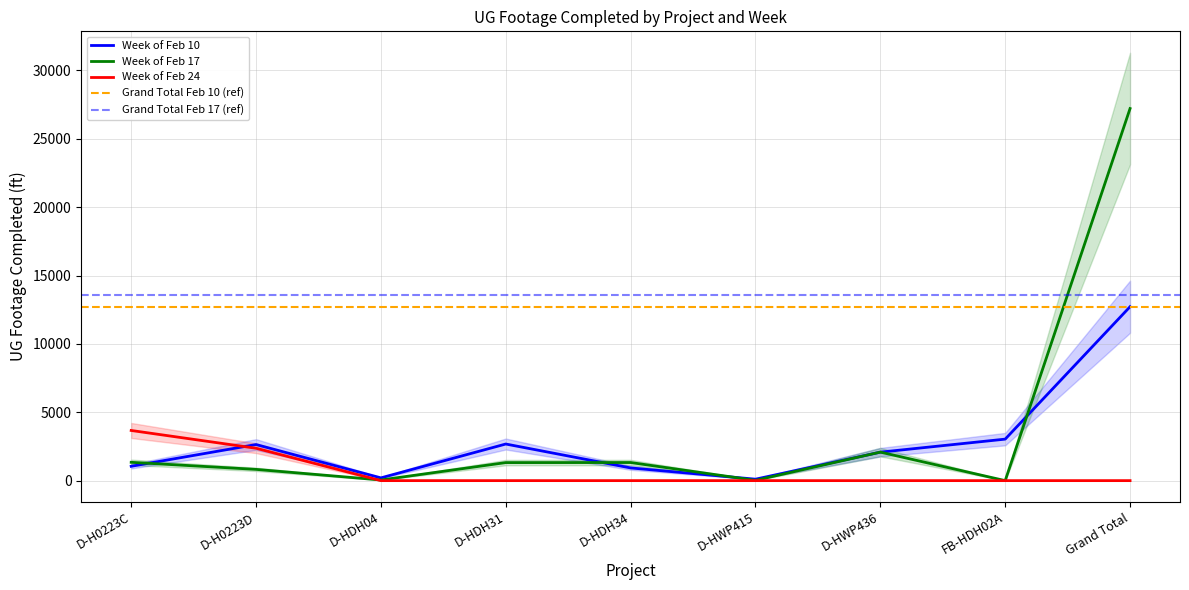

Rank the series by their average value, from lowest to highest.

Week of Feb 24, Week of Feb 10, Week of Feb 17